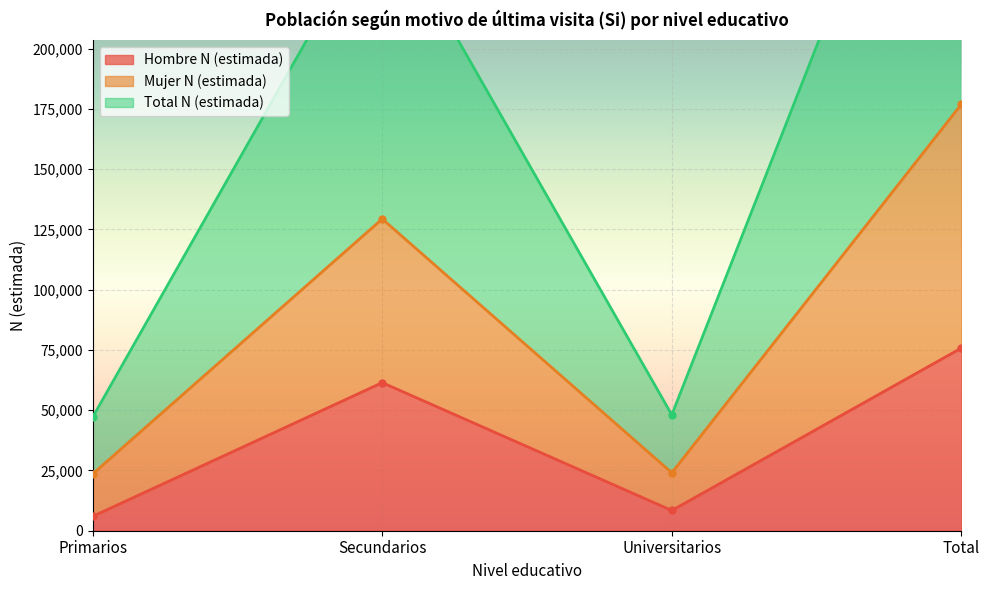

What is the spread (max minus min) of values at Secundarios?

197226